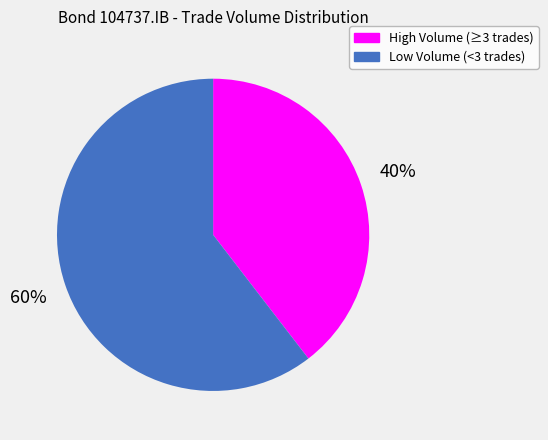

Is there a majority slice in this chart?

Yes